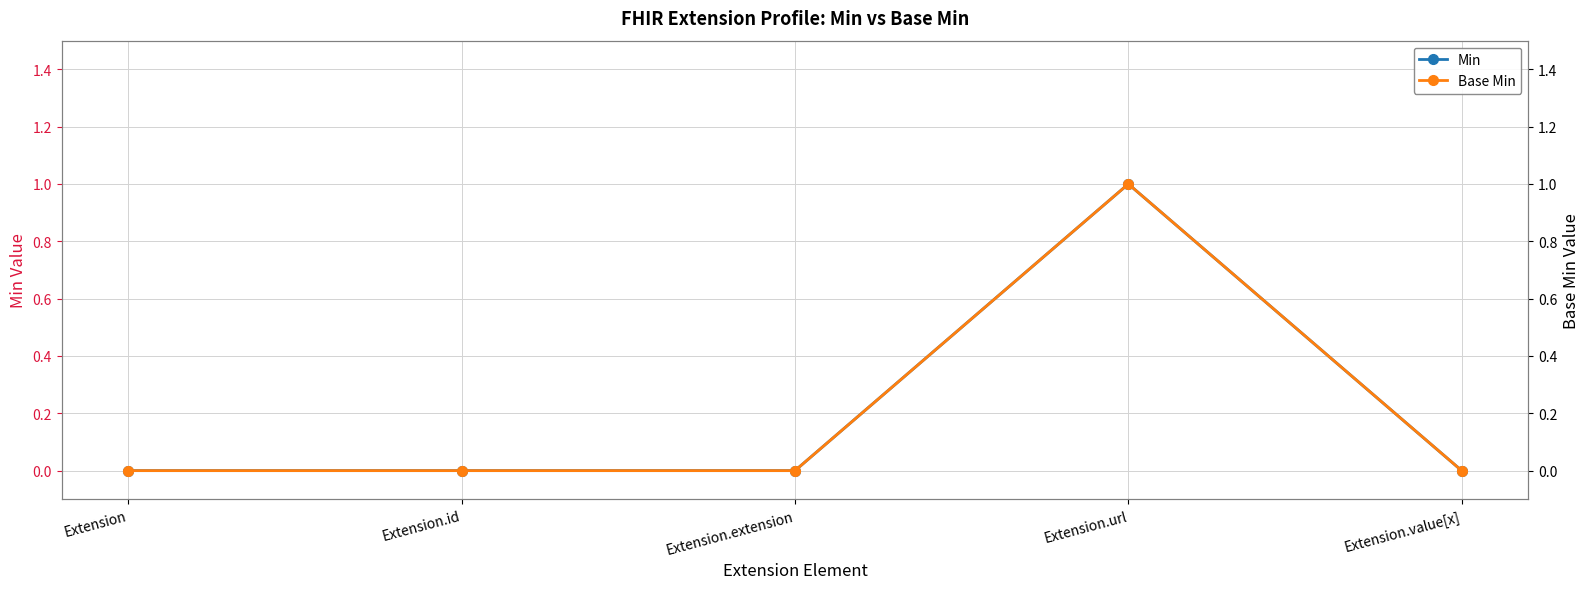

Which series has the widest spread of values?

Min